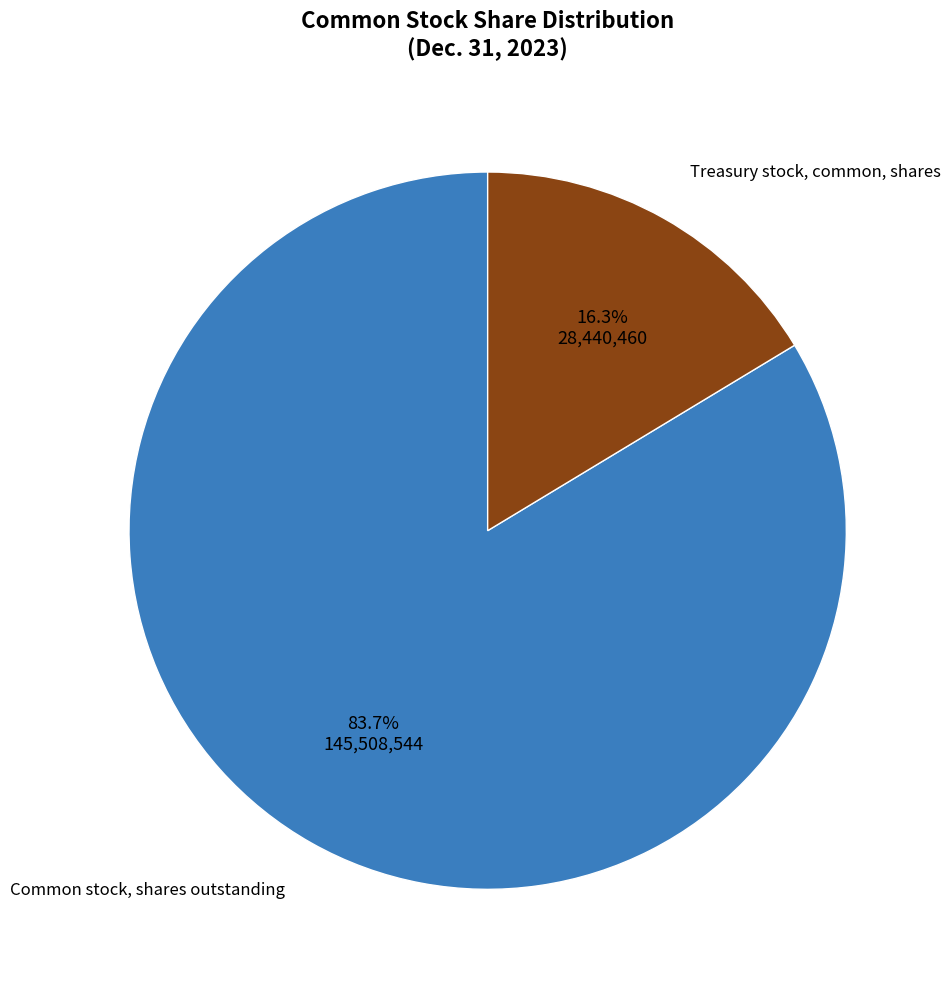

Is there a majority slice in this chart?

Yes